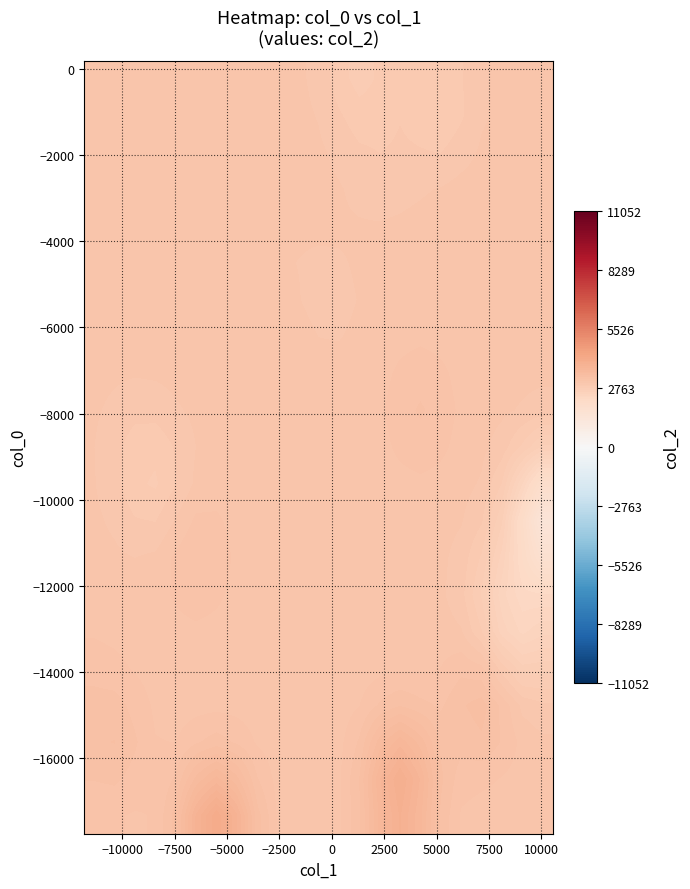

What is the greatest value displayed?

4130.0